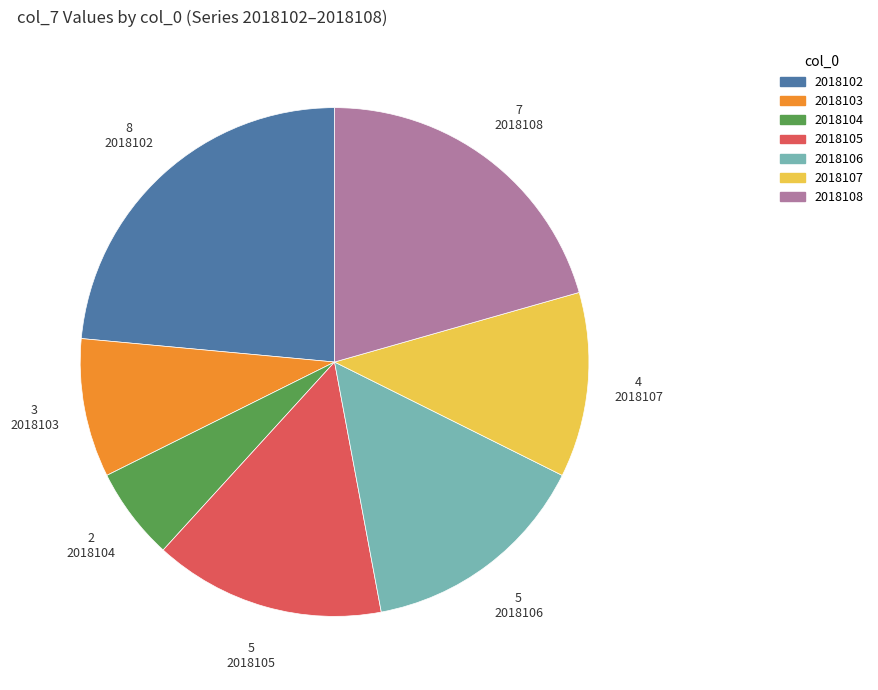

The 2018106 slice represents 15% of the pie. True or false?

True